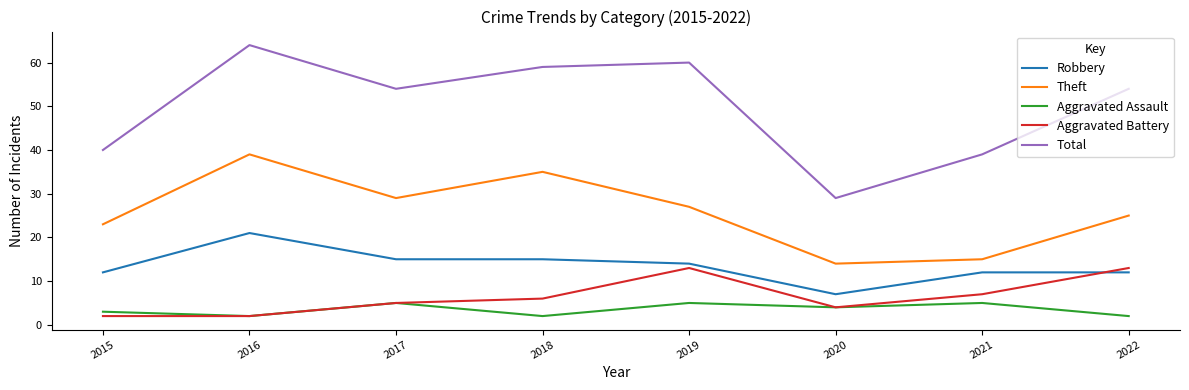

At which category is the sum across all series the highest?

2016